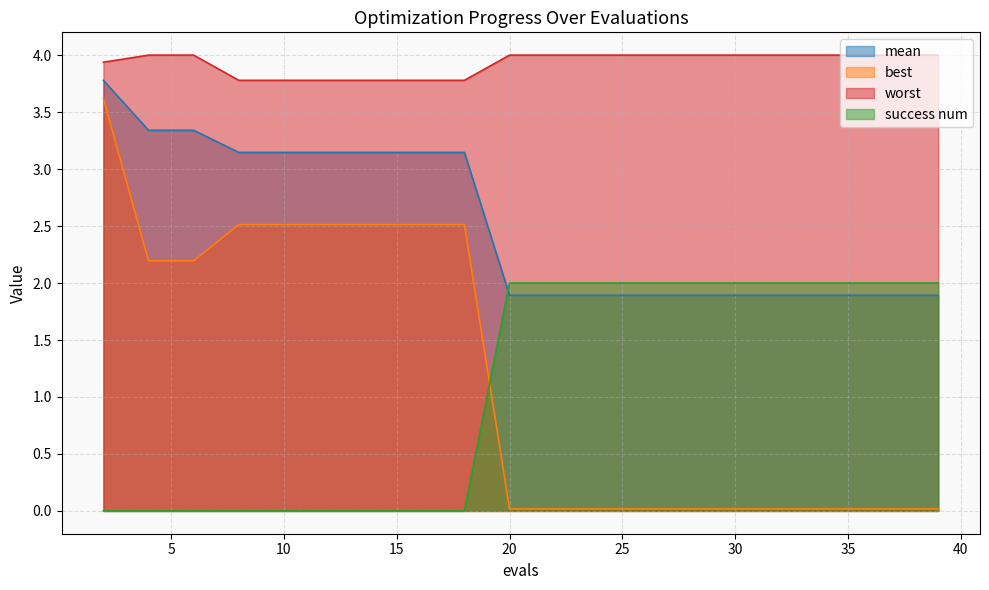

List the labels in order of mean value, largest first.

2, 4, 6, 8, 10, 12, 14, 16, 18, 20, 22, 24, 26, 28, 30, 32, 34, 36, 37, 39